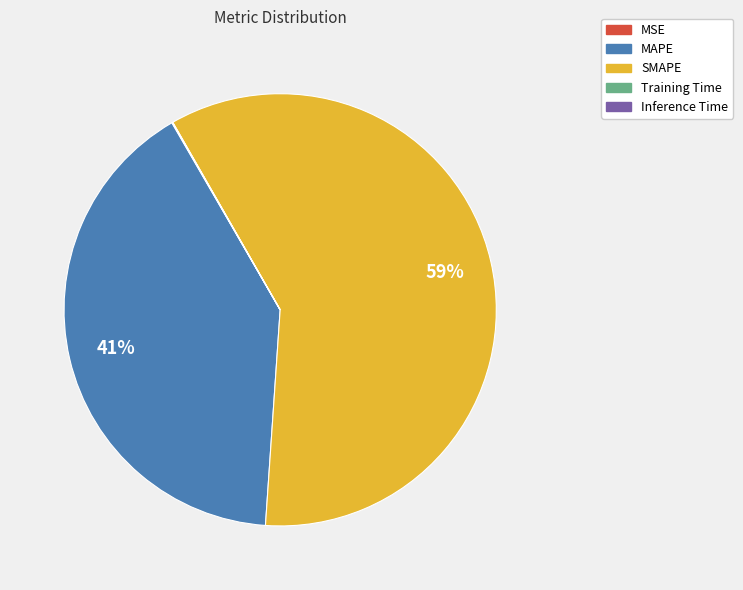

Is there a majority slice in this chart?

Yes